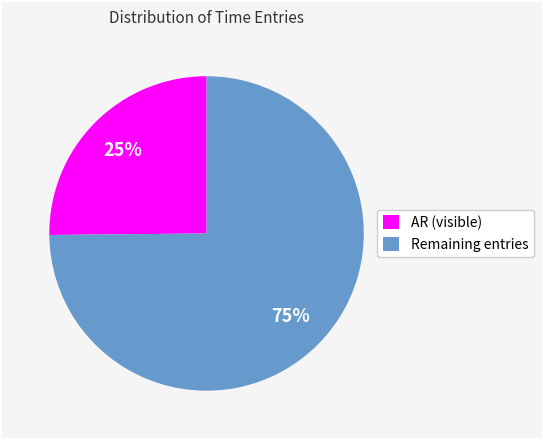

Combined, do AR (visible) and Remaining entries account for over 50%?

Yes